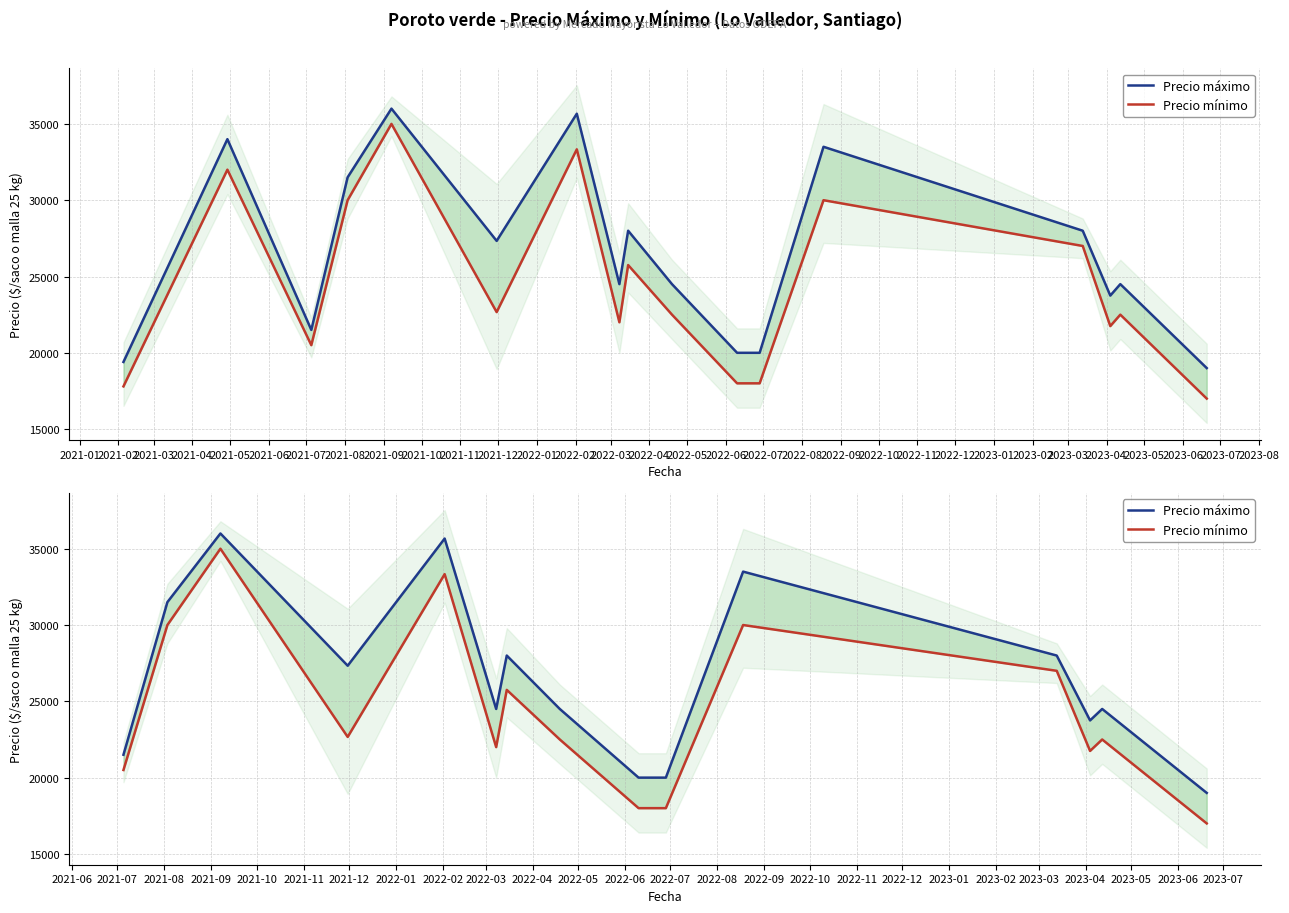

How many data points in Precio máximo are less than 24500?

5